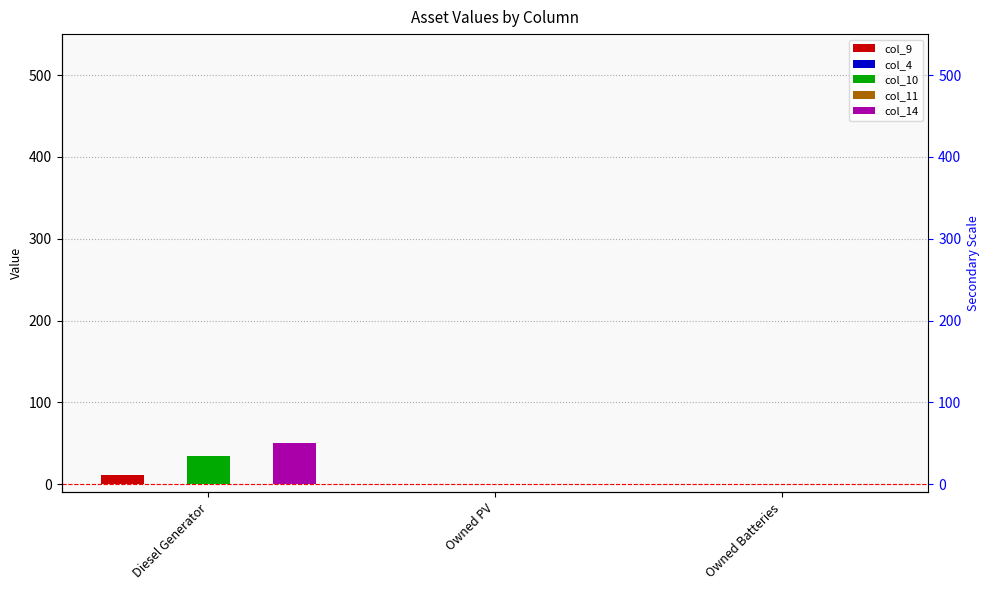

At which label is col_14 closest to 25?

Diesel Generator